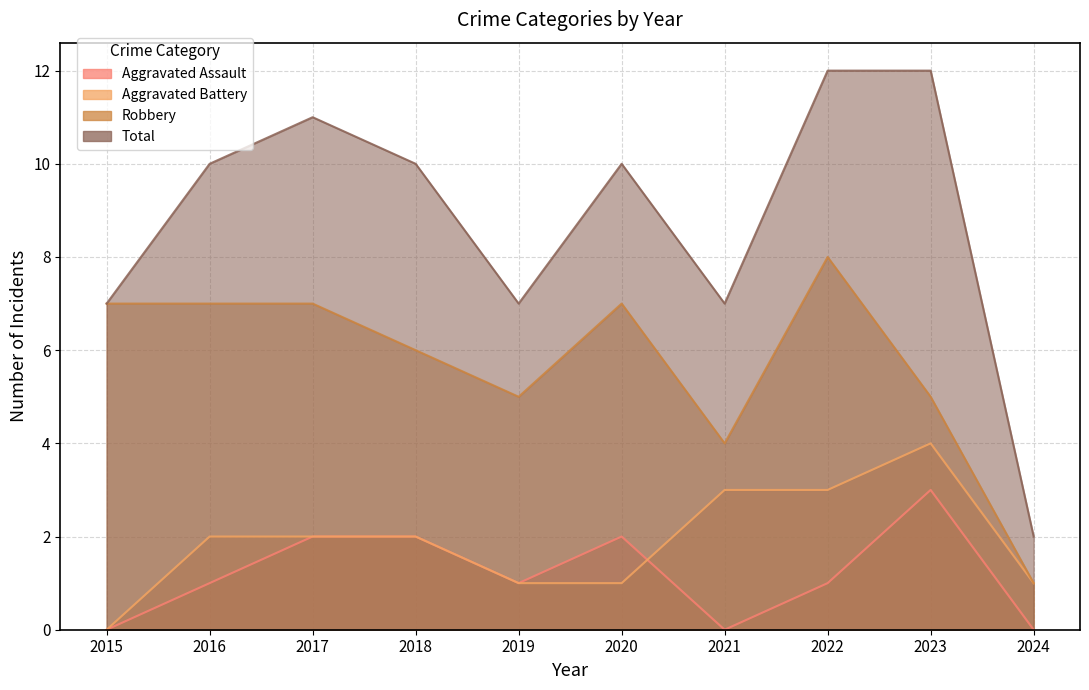

Does the chart display data point markers on the line(s)?

No